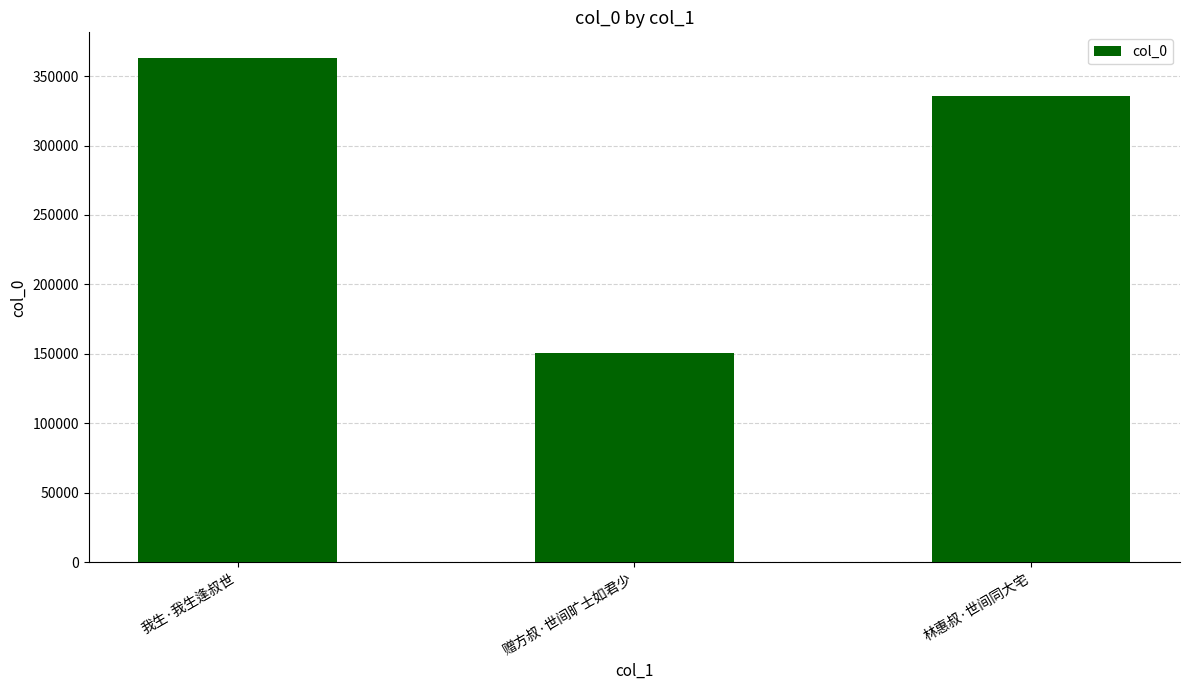

Reading left to right, transcribe all the data shown in this chart.

我生·我生逢叔世=363300	赠方叔·世间旷士如君少=150503	林惠叔·世间同大宅=335719